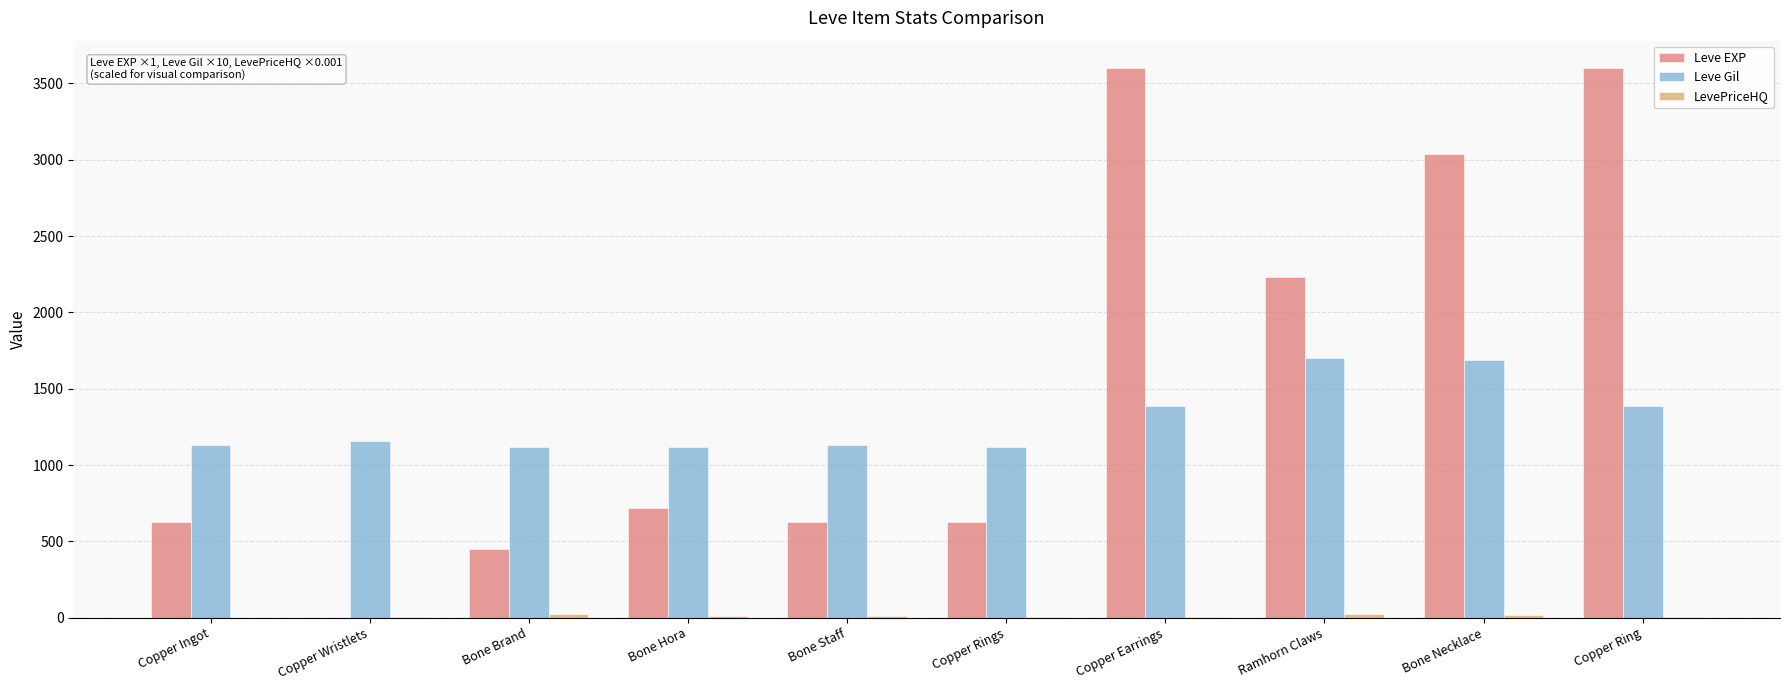

Which series has the largest total across all categories?

Leve EXP